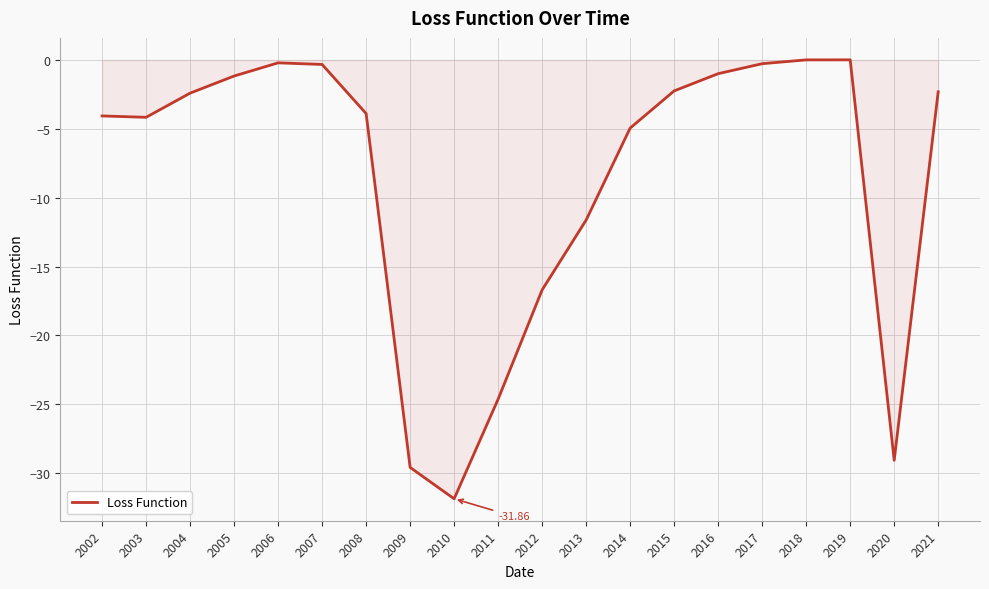

Which has a higher value, 2012 or 2016?

2016